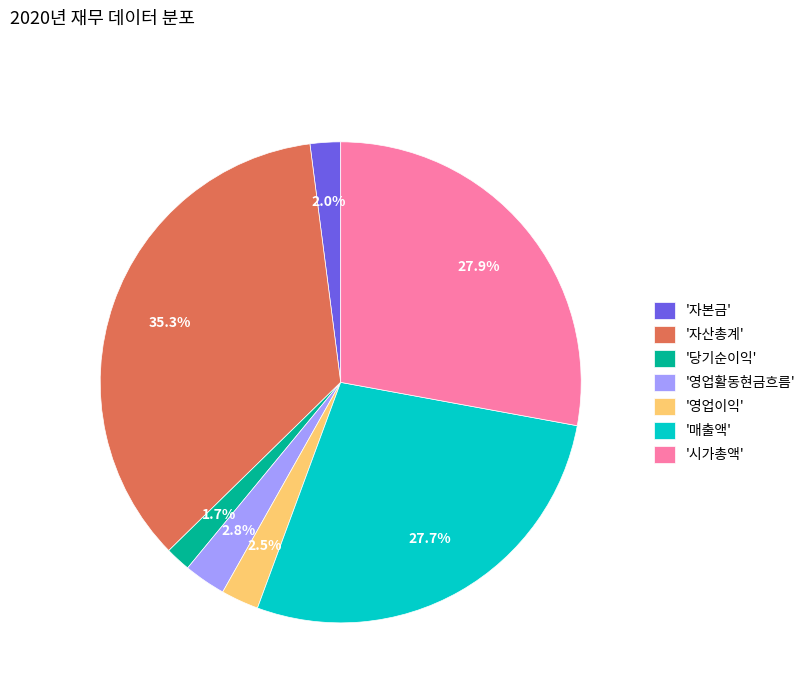

To the nearest percent, what is the difference between the largest and smallest slice percentages?

34%